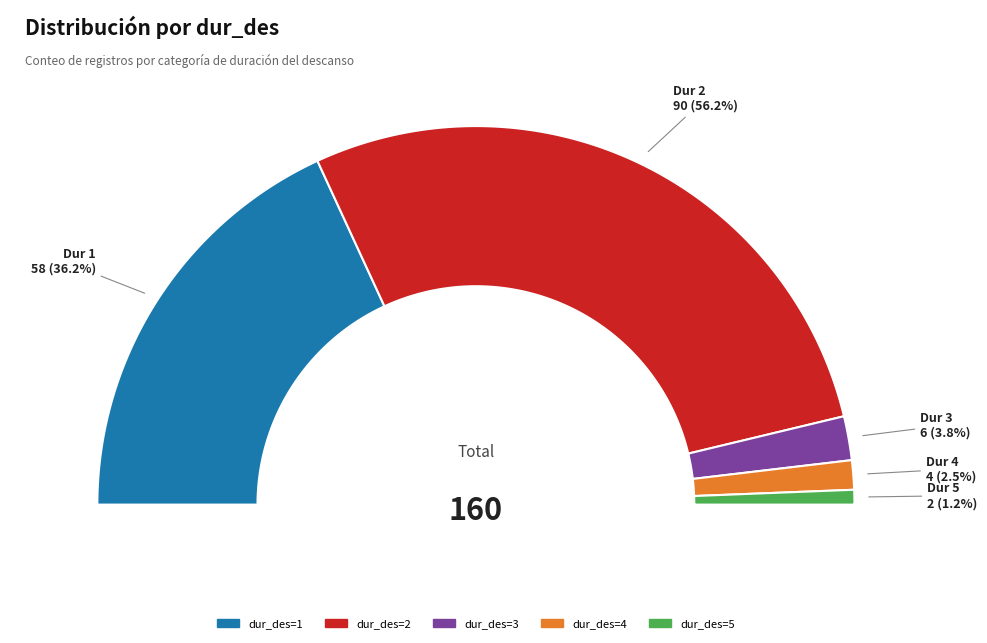

Approximately how many times larger is the value at dur_des=5 compared to dur_des=4?

0.5